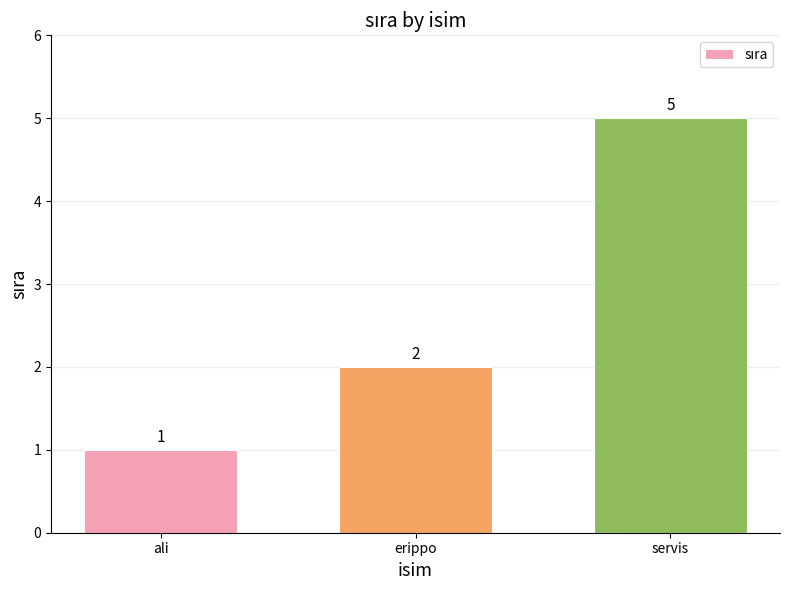

Reading right to left, what are all the values shown in this chart?

servis=5	erippo=2	ali=1